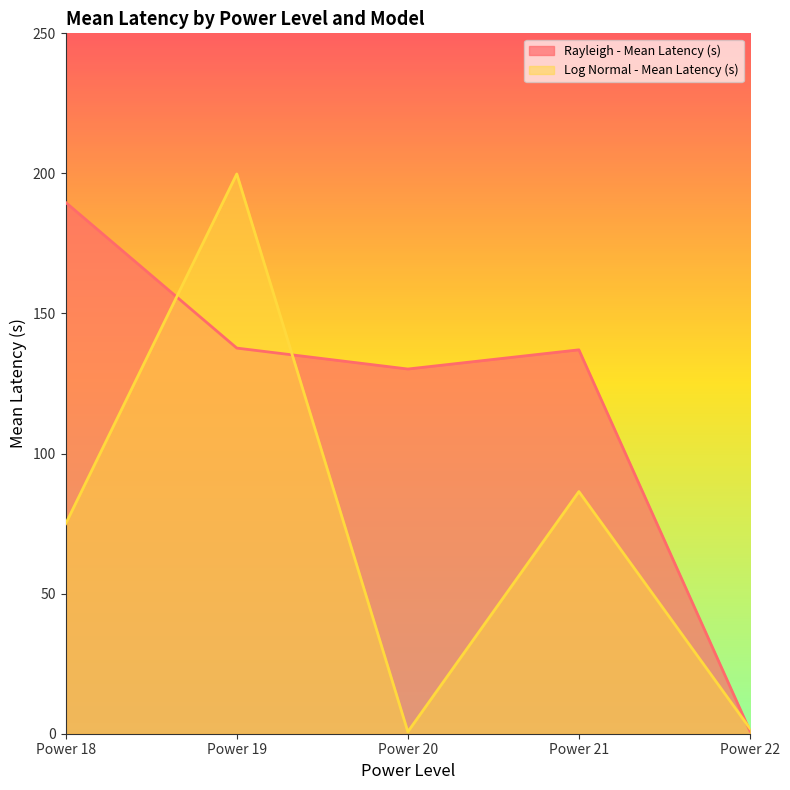

What are all the series names shown in the legend?

Rayleigh - Mean Latency (s), Log Normal - Mean Latency (s)